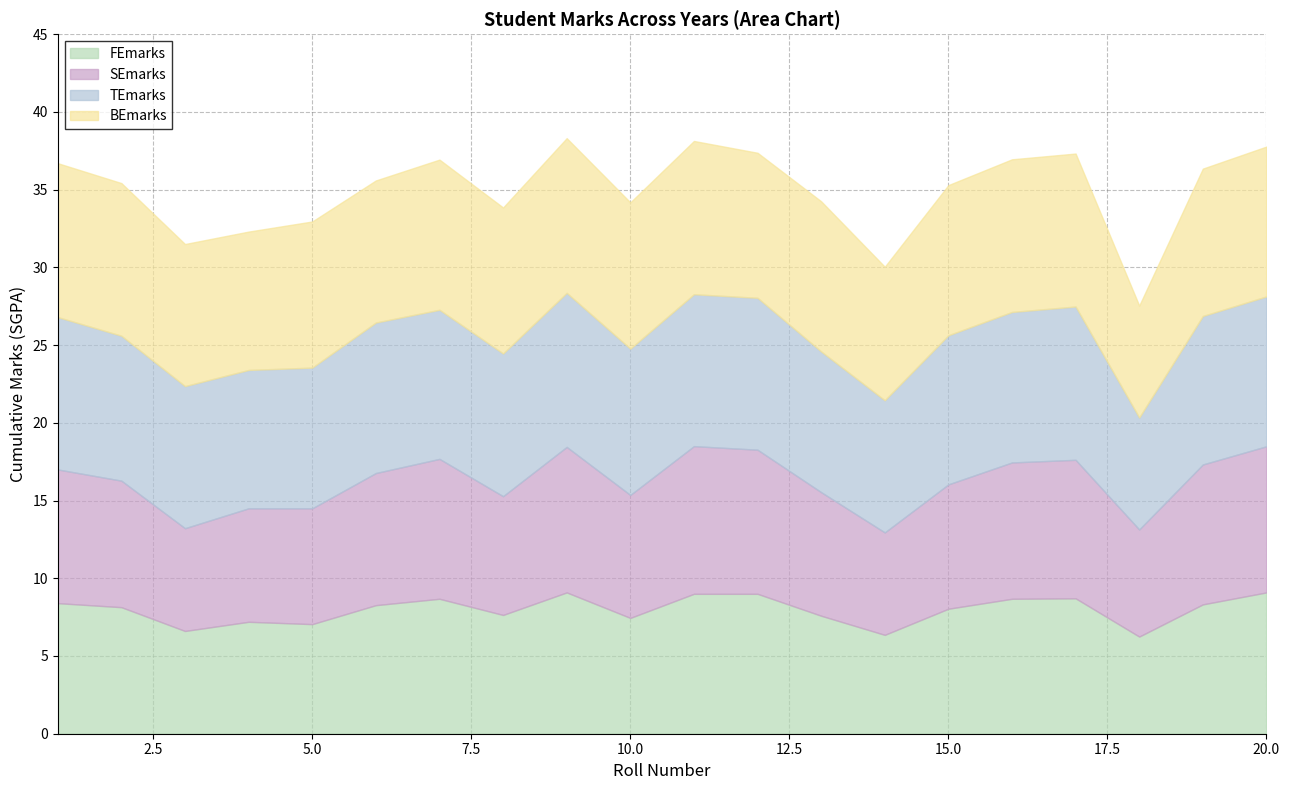

What is the difference between the second highest and minimum values in the FEmarks series?

2.8